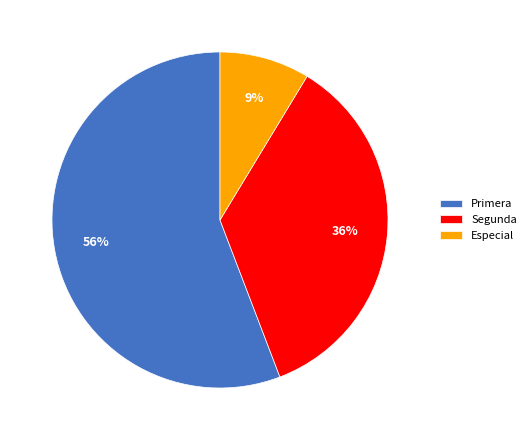

To the nearest percent, what is the average slice percentage?

33%